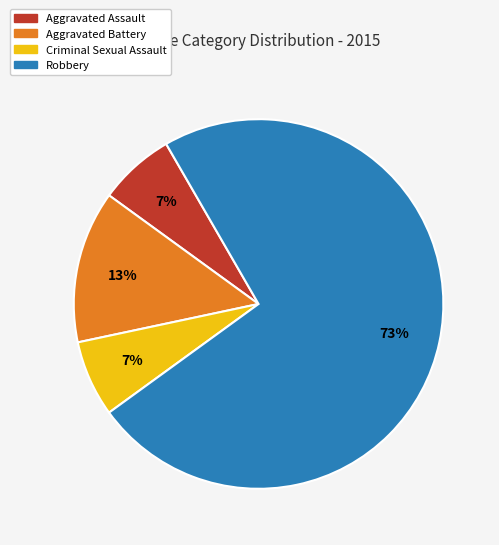

To the nearest percent, what is the average slice percentage?

25%